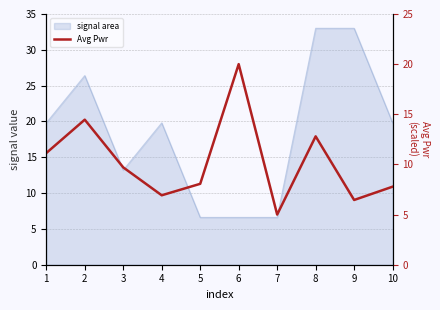

How many data points does each series have?

10